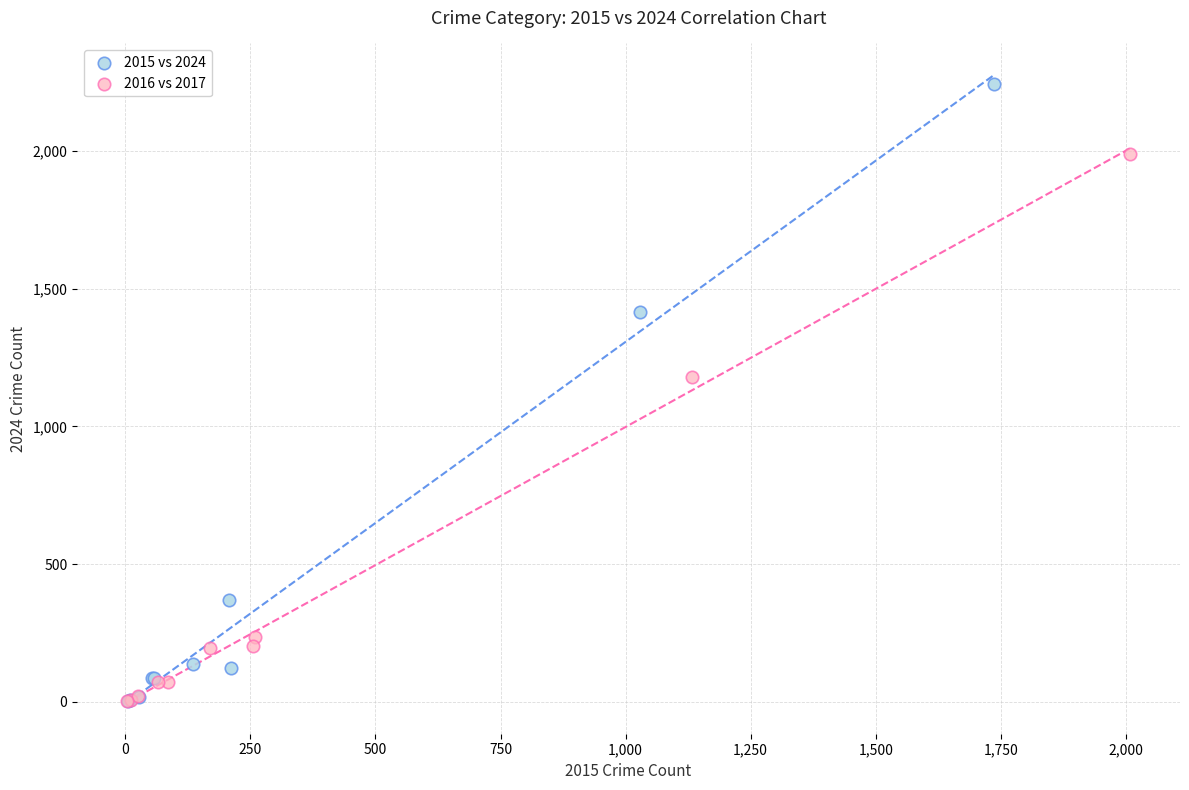

What are all the series names shown in the legend?

2015 vs 2024, 2016 vs 2017